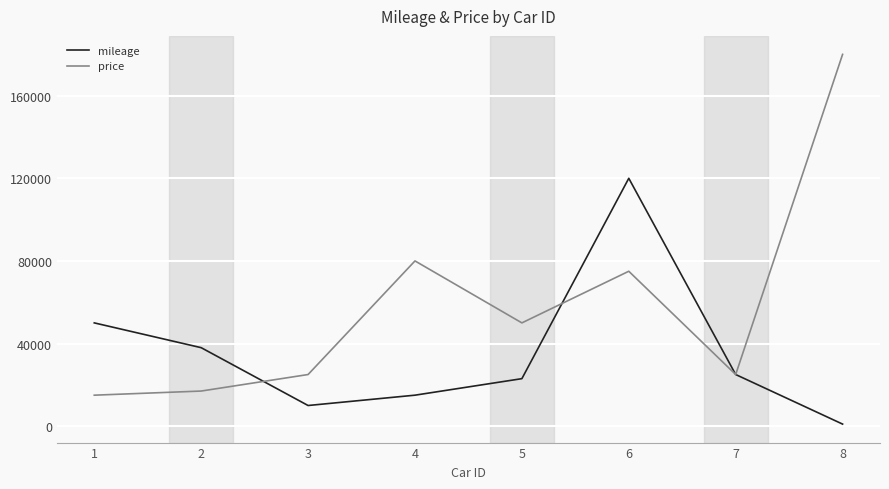

Rank the series by their average value, from highest to lowest.

price, mileage